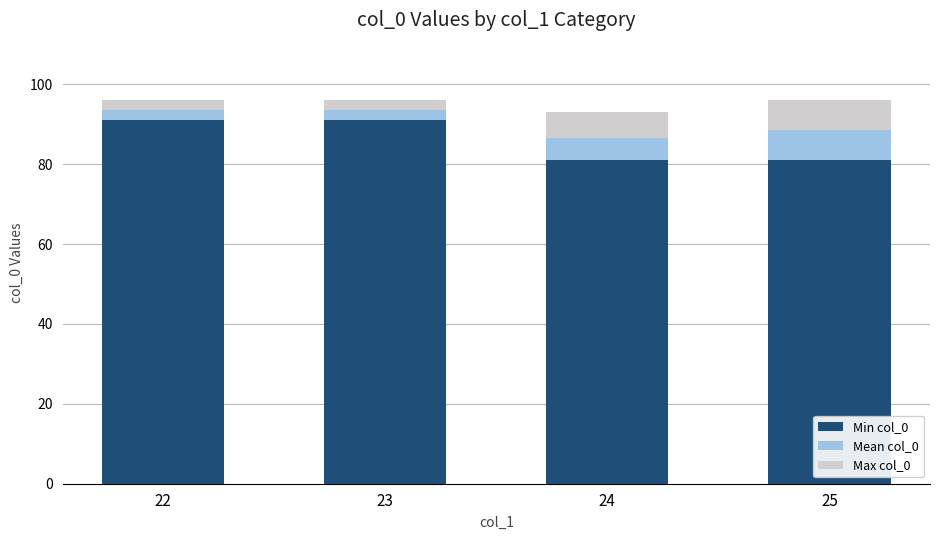

Reading right to left, list the values for the Min col_0 series.

25=81.0	24=81.0	23=91.0	22=91.0